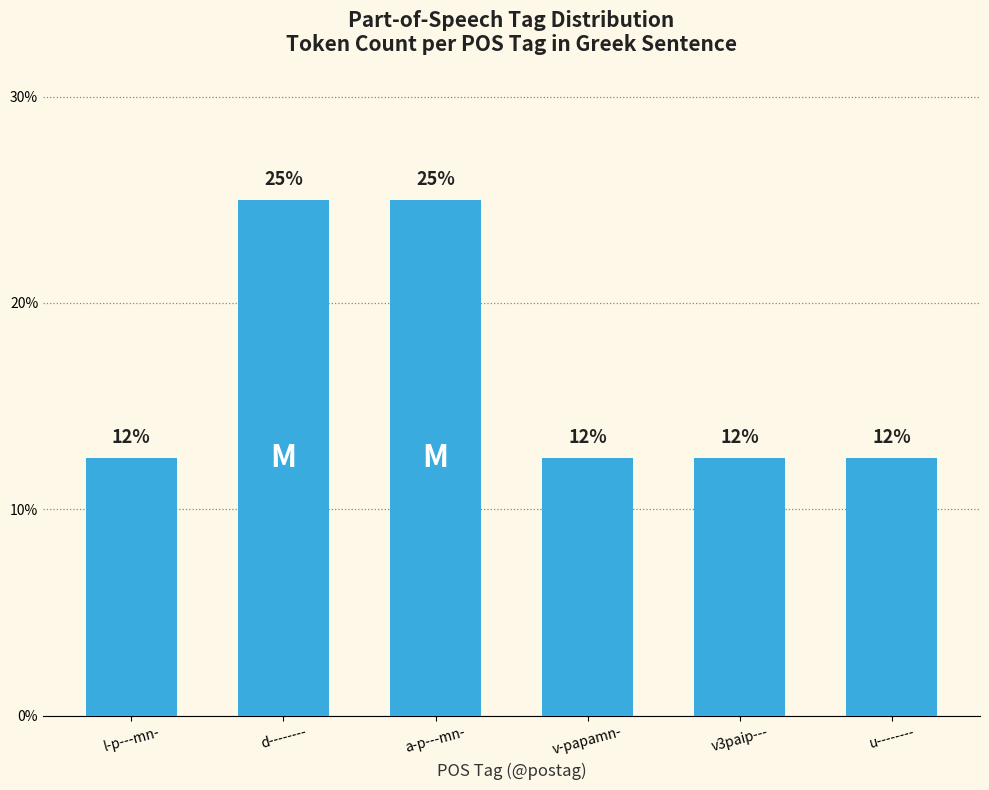

The value at d-------- is 0.2. True or false?

True